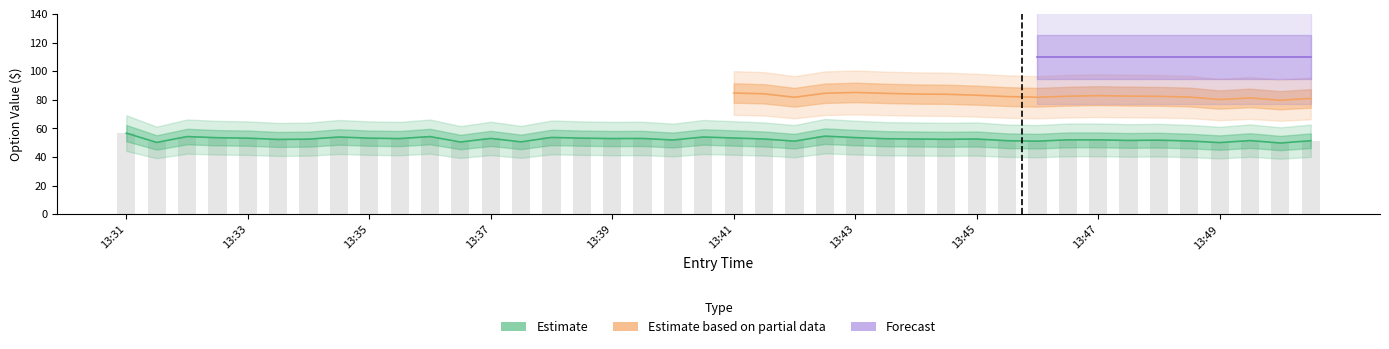

Between 13:45 and 13:50, which is larger?

13:45